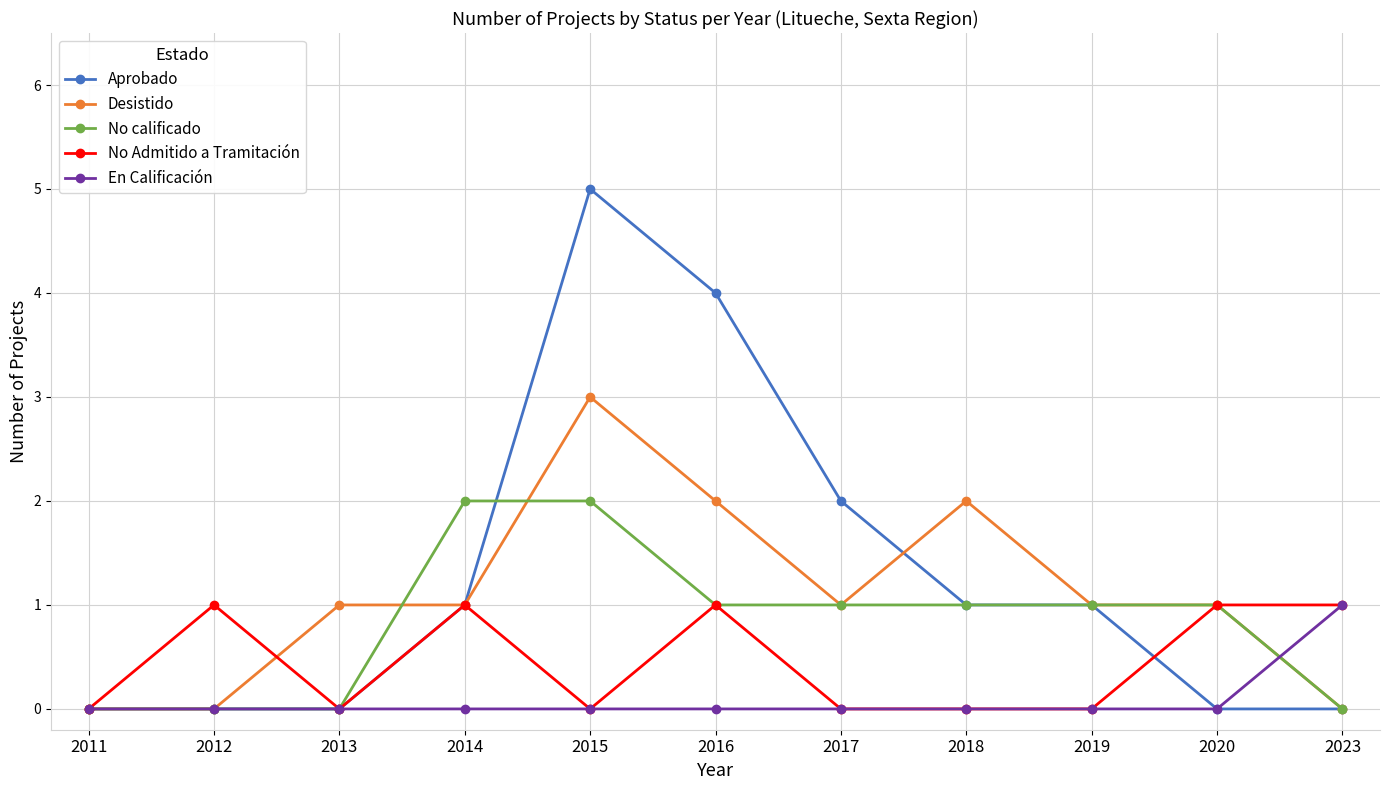

At which category is the sum across all series the highest?

2015